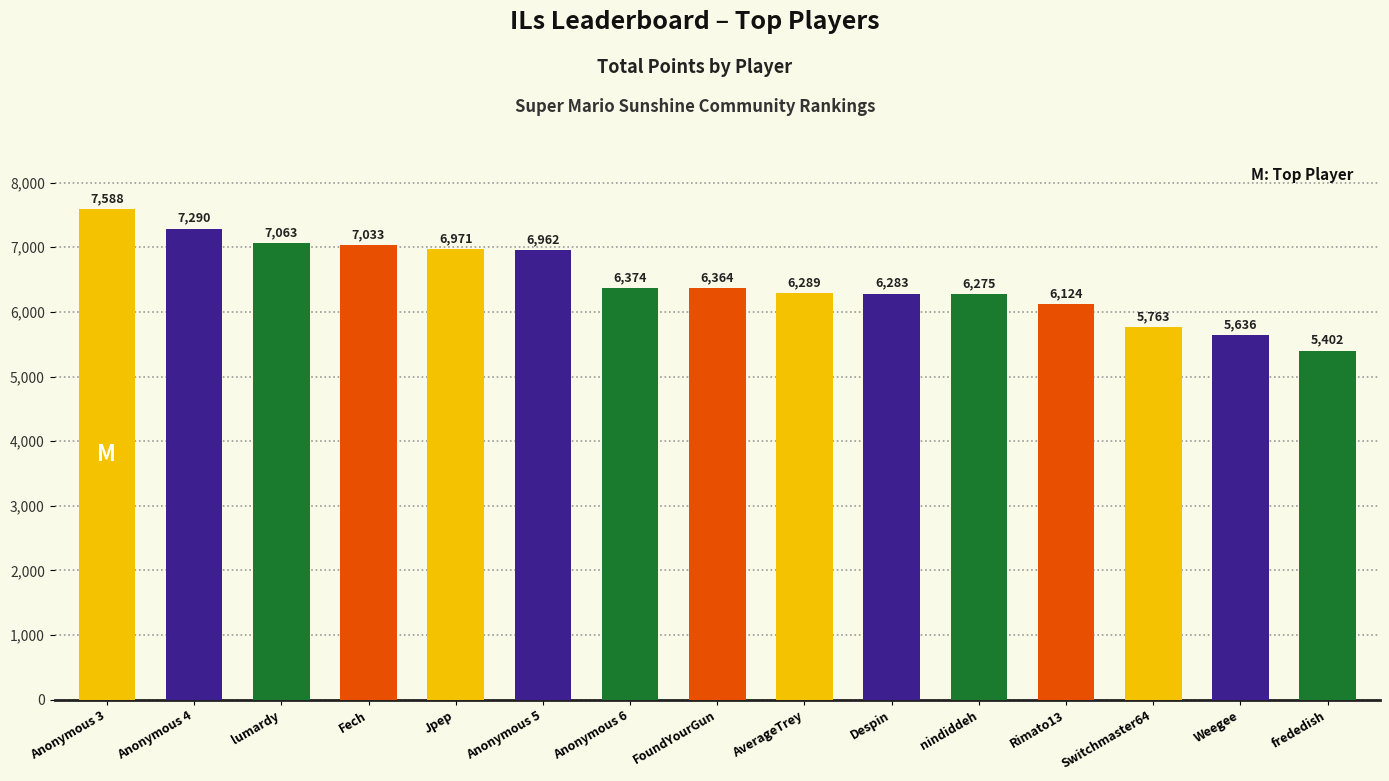

What is the sum of all values?

97417